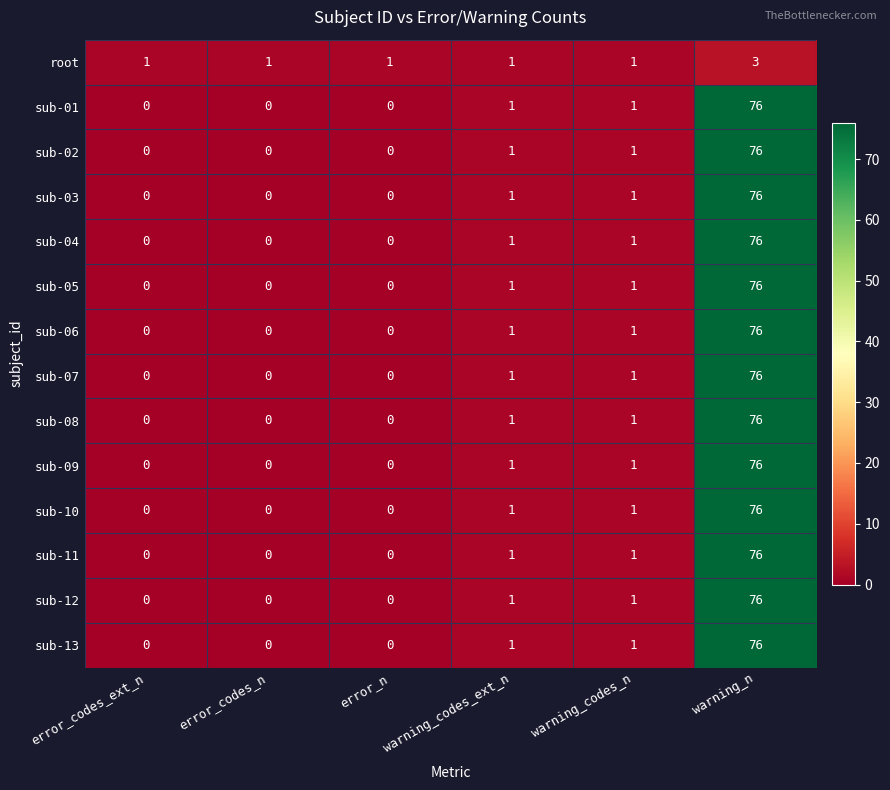

What is the average value of the sub-13 series?

13